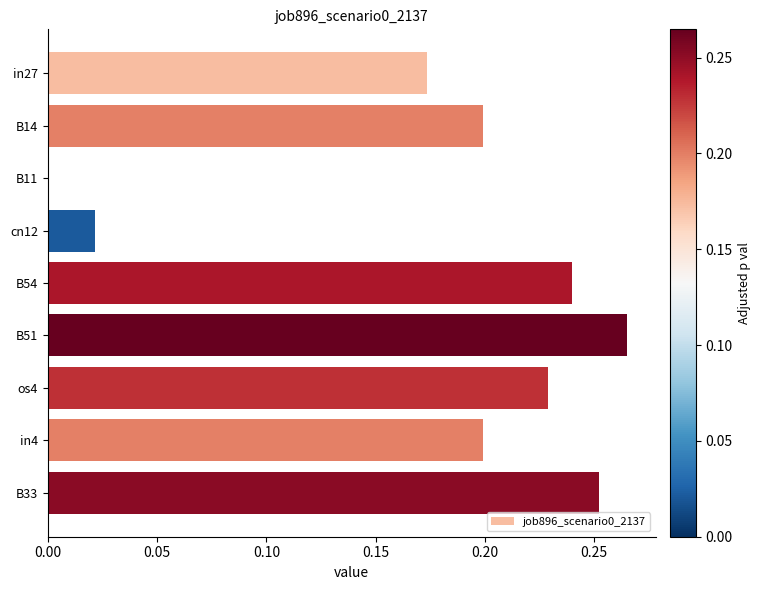

The chart shows a value of 0.2 at os4. True or false?

True